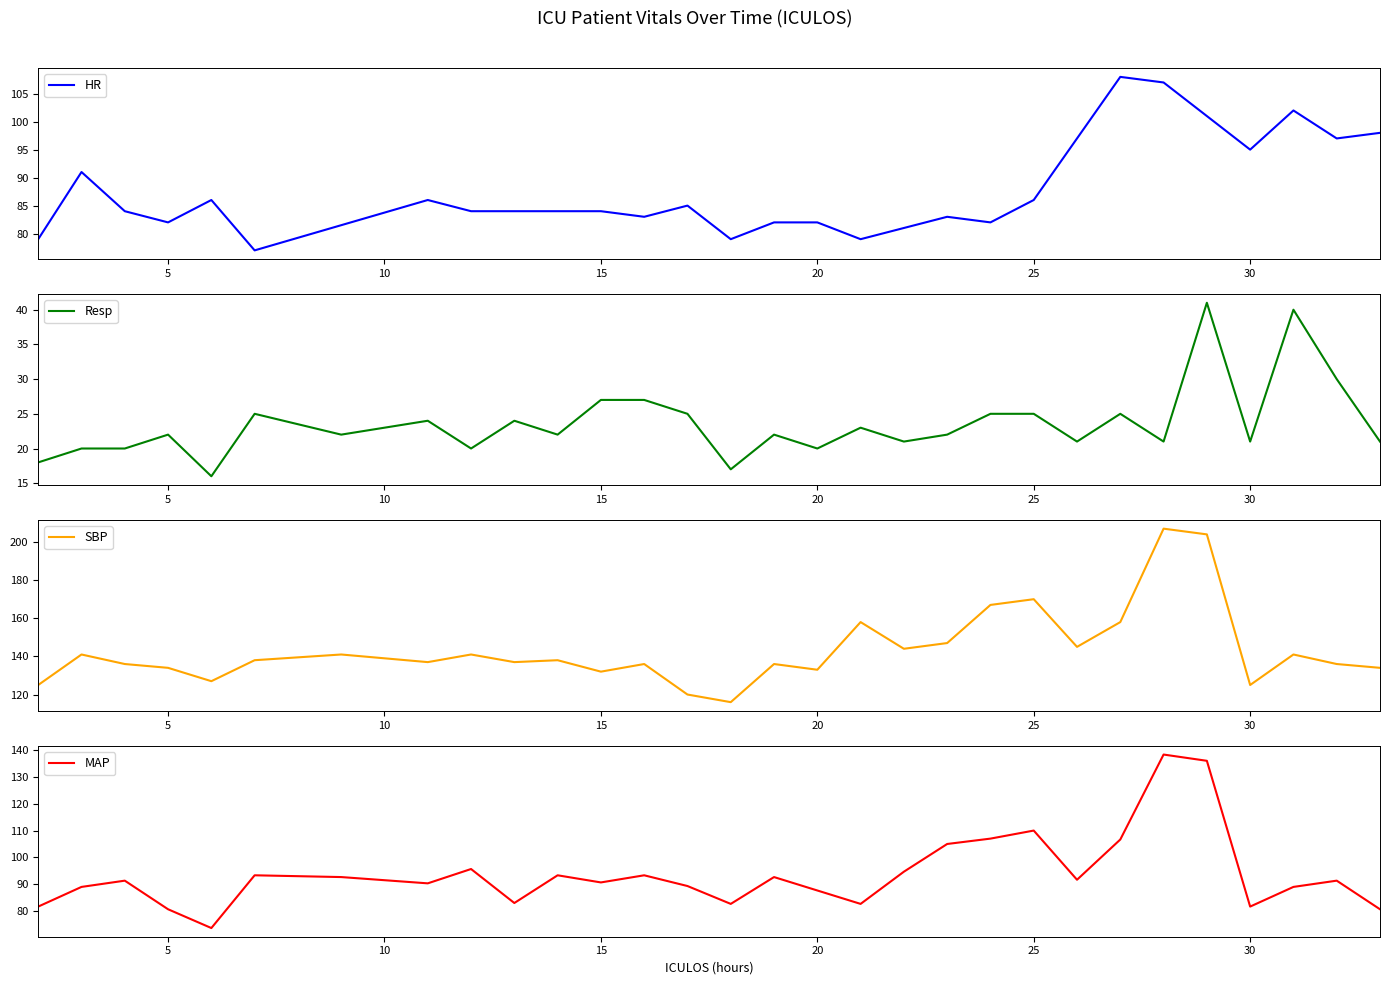

True or false: HR has a value of 82.0 at 5.

True